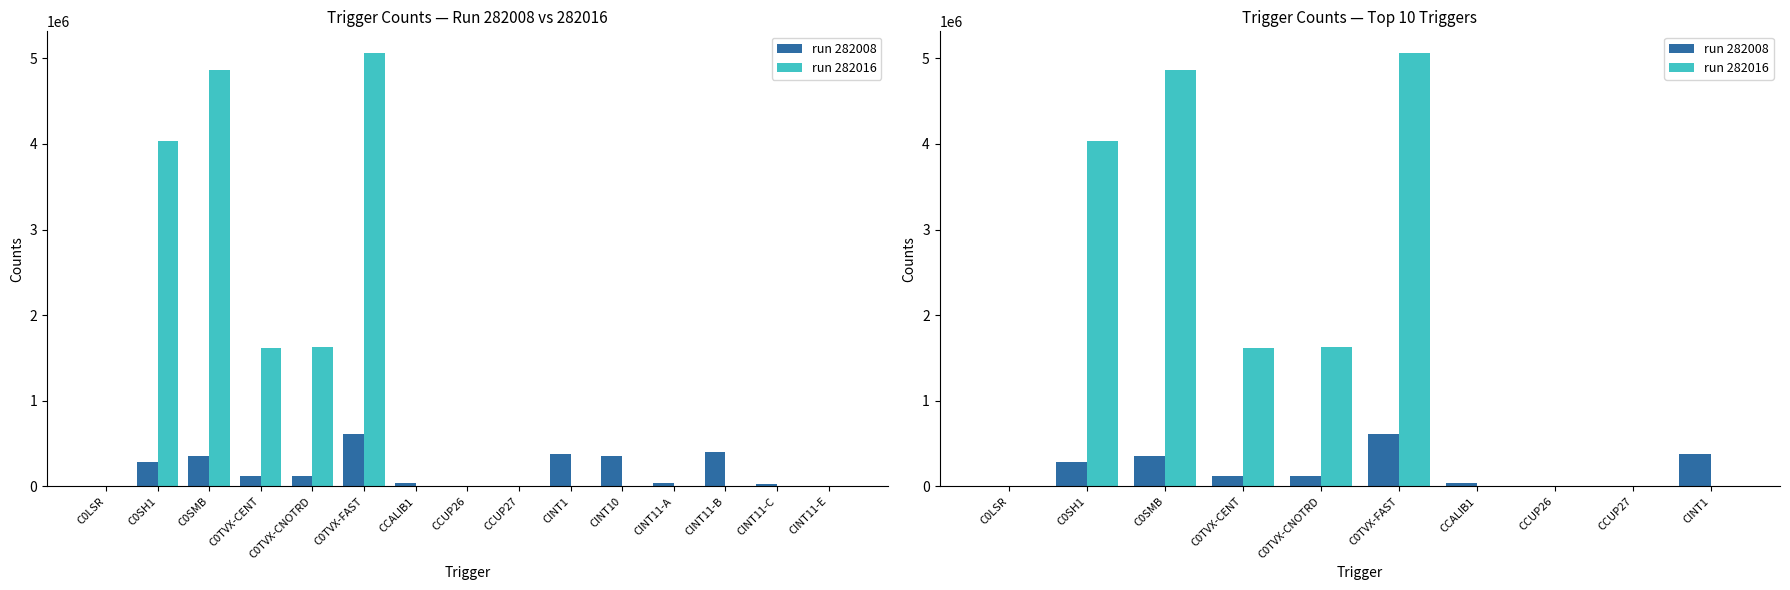

At which category does the chart reach its minimum across all series?

CCALIB1